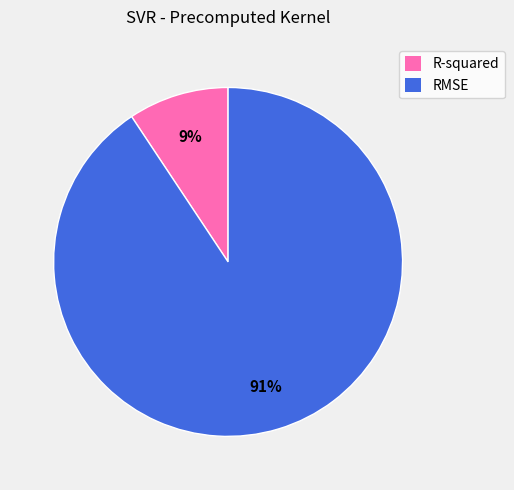

Is the sum of R-squared and RMSE greater than half?

Yes